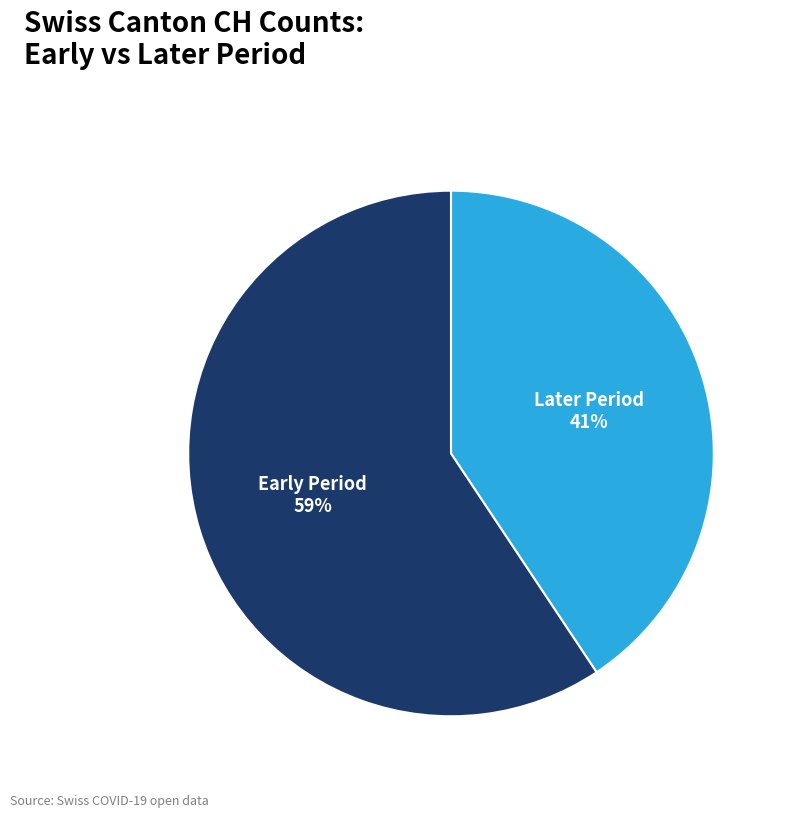

To the nearest percent, what is the combined percentage of Early Period and Later Period?

100%